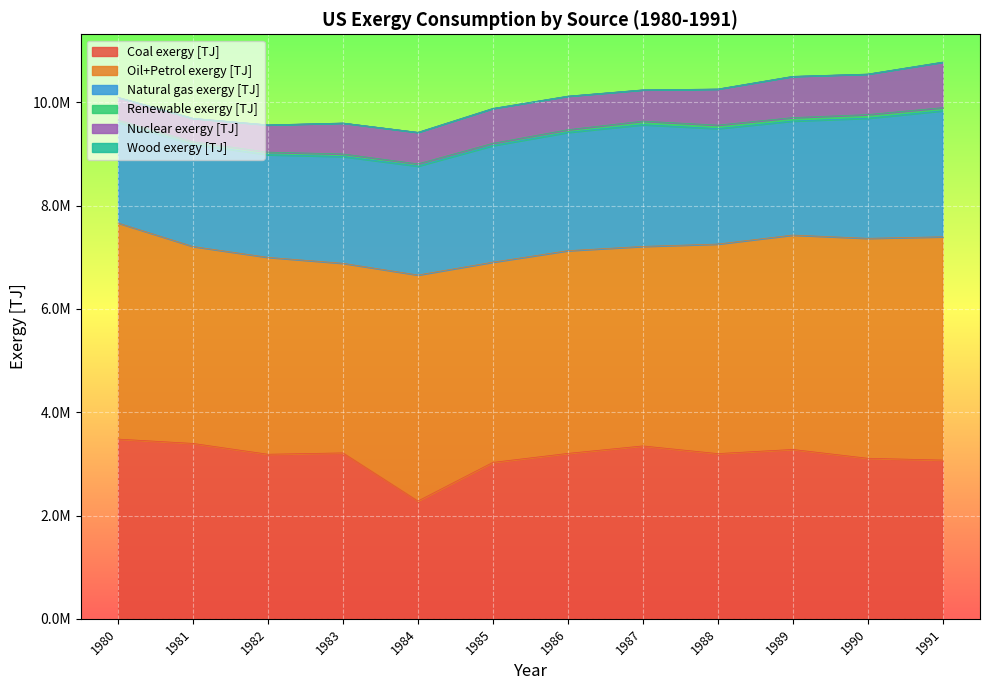

Which series has the largest range (max minus min)?

Coal exergy [TJ]